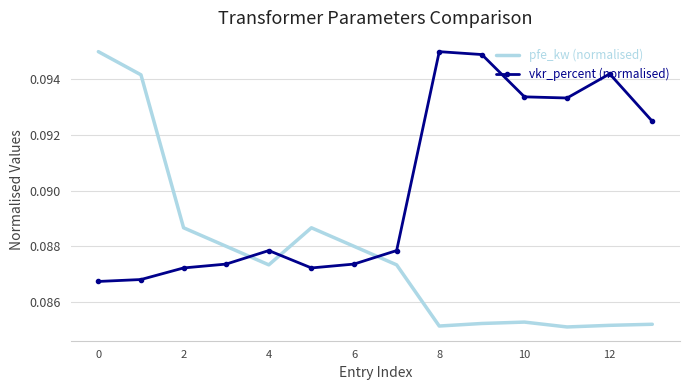

List the series in order of their overall mean, lowest first.

pfe_kw (normalised), vkr_percent (normalised)